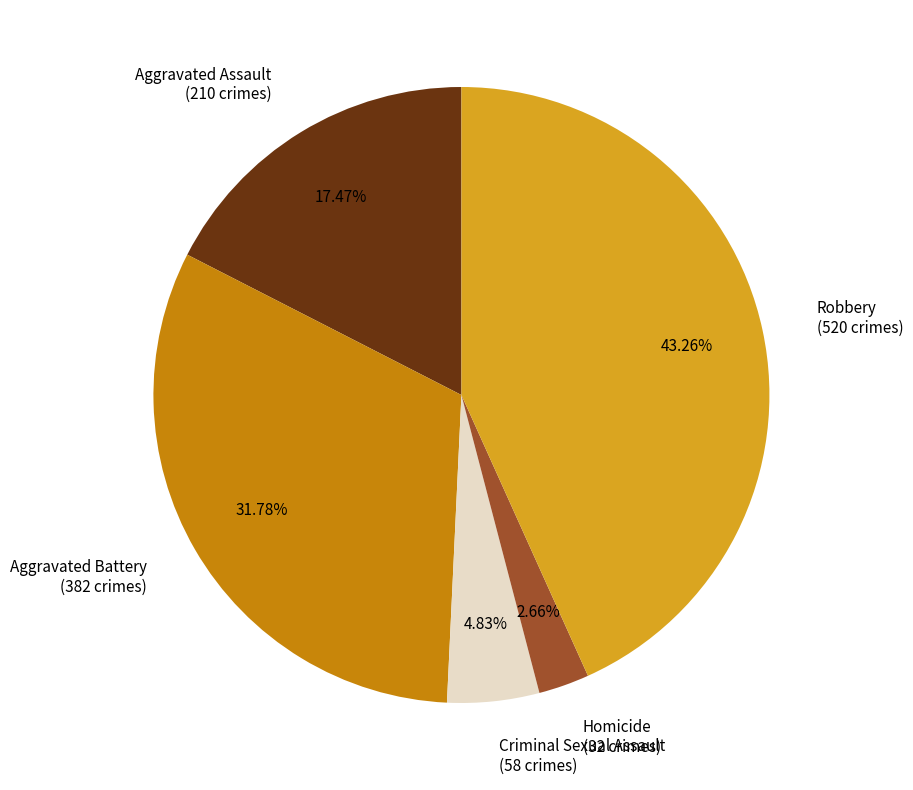

Which category has the biggest portion of the pie?

Robbery